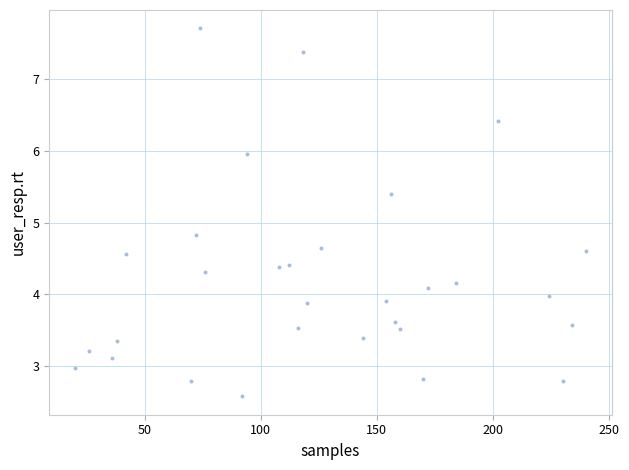

What is the range of Y values (max minus min)?

5.1